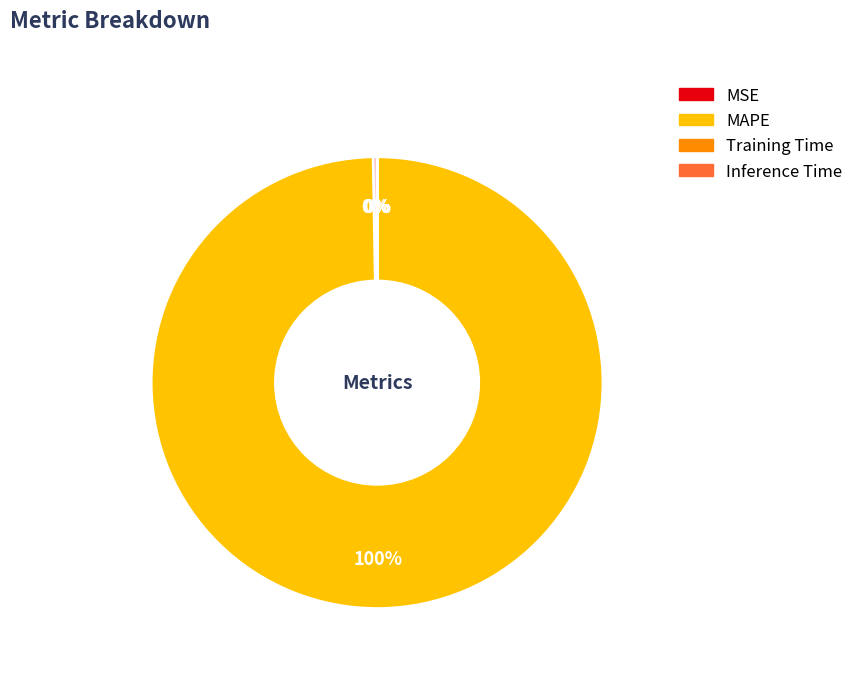

To the nearest percent, what is the average slice percentage?

25%